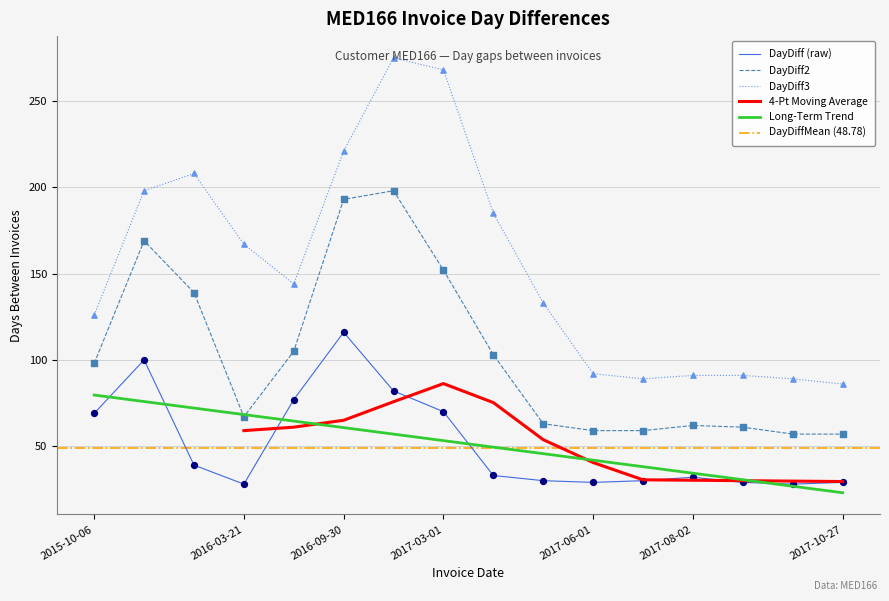

True or false: DayDiff (raw) and DayDiff2 cross at least once.

False